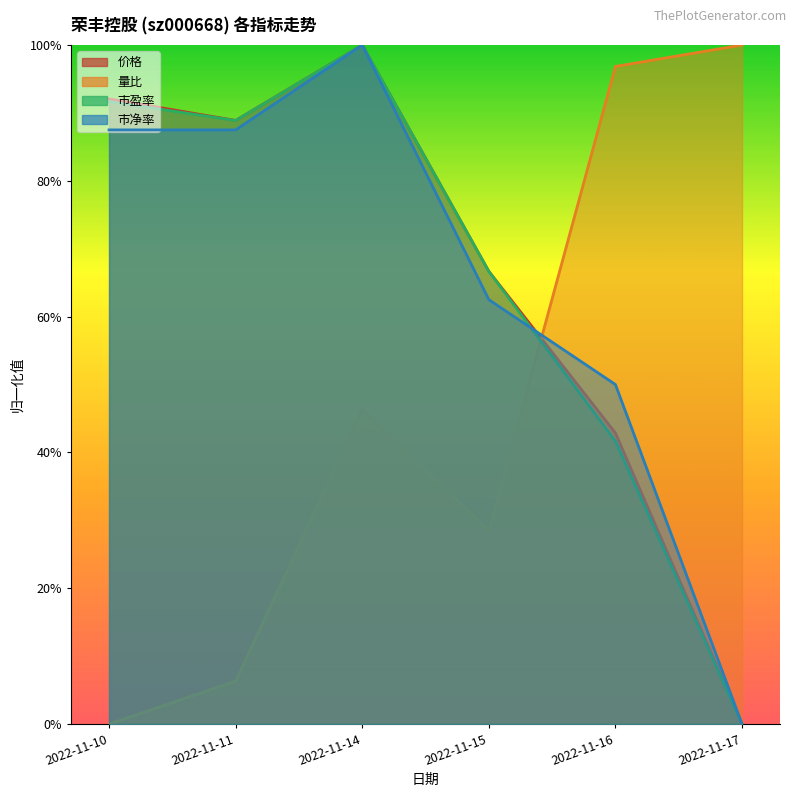

What is the value of the 价格 point at the 2nd from the left?

0.9